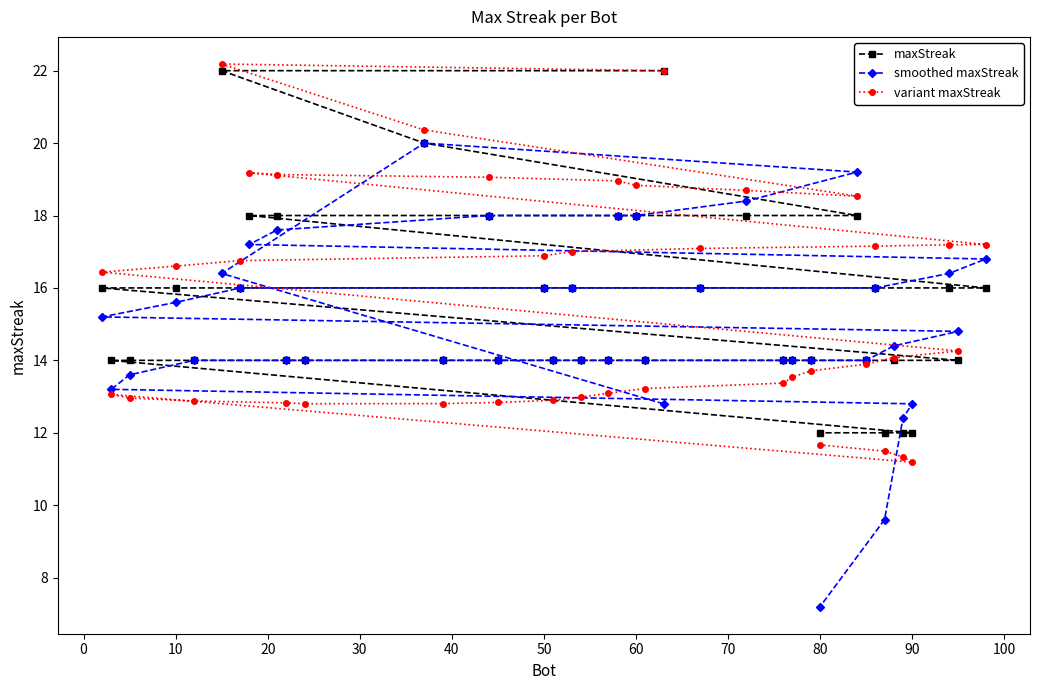

What is the maximum value shown in the chart?

22.2